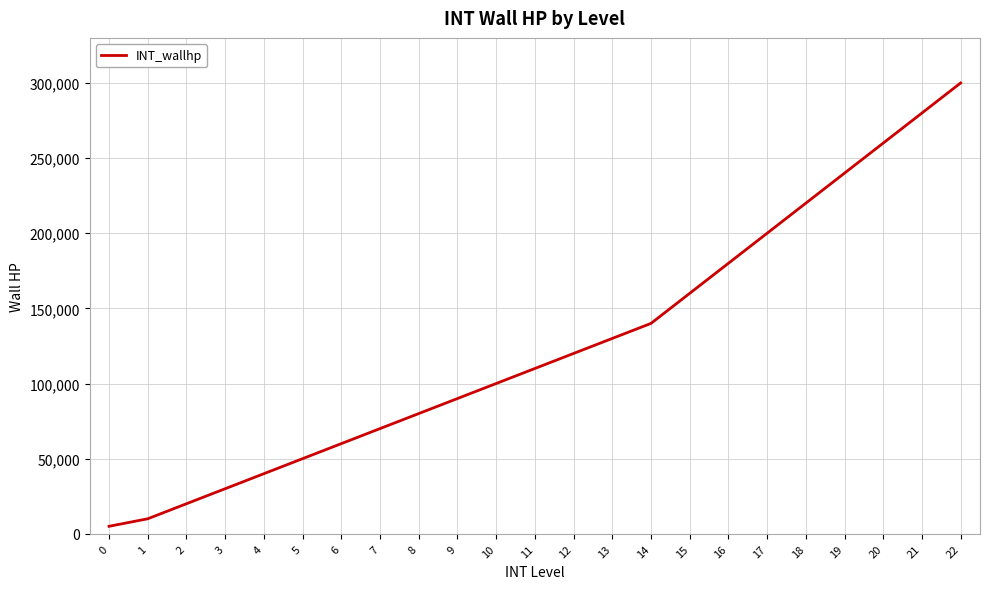

What is the maximum value shown in the chart?

300000